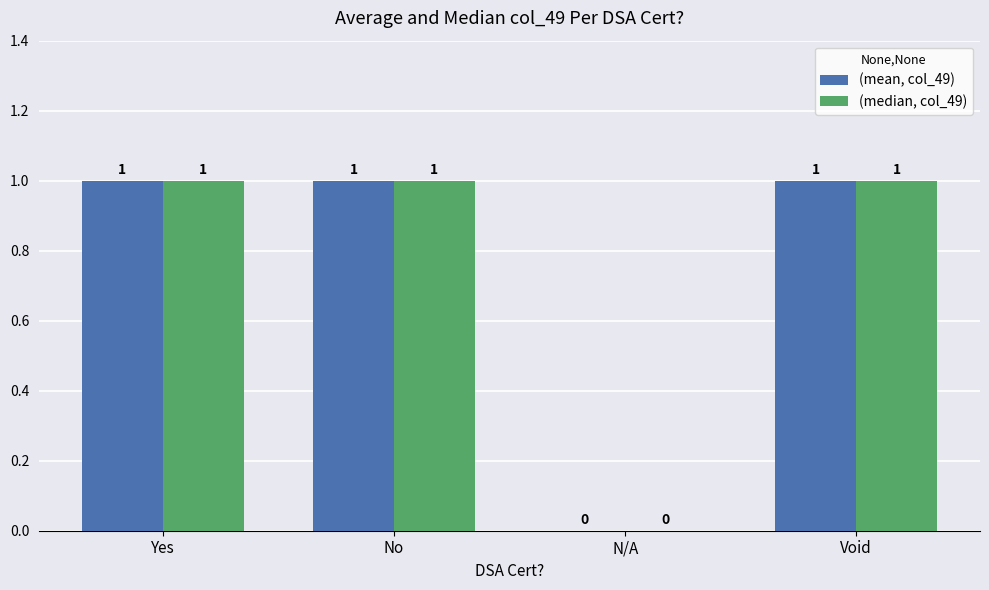

Is it true that (median, col_49) equals 0 at Void?

False